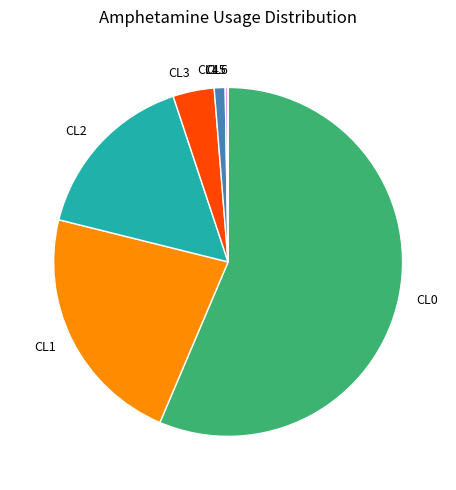

Which slice is the largest?

CL0